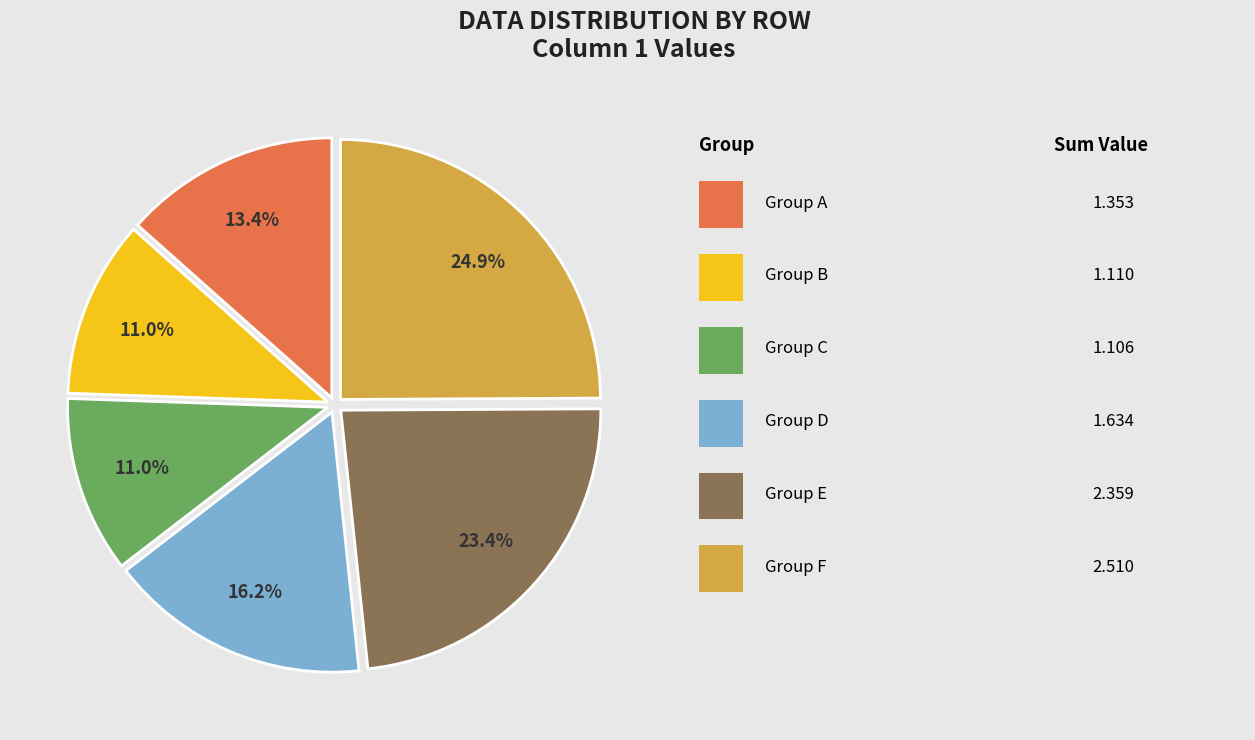

Is there any slice that represents more than half of the pie?

No